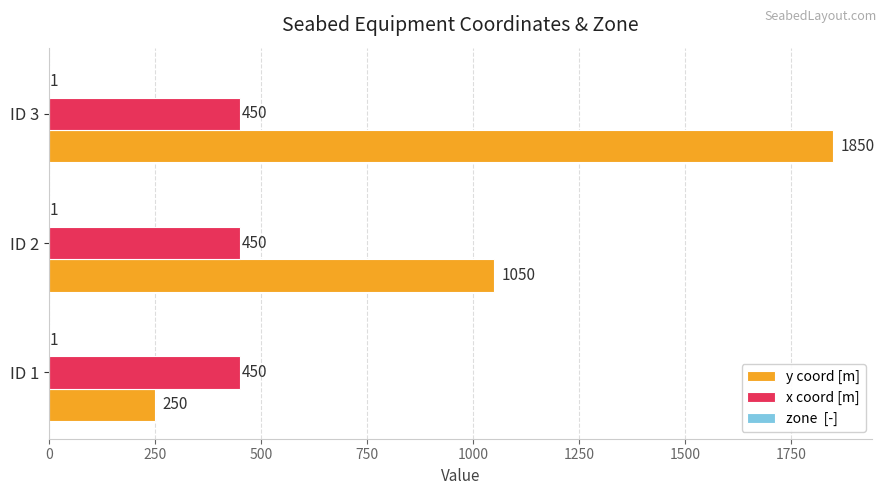

Which label corresponds to the largest value in the chart?

ID 3